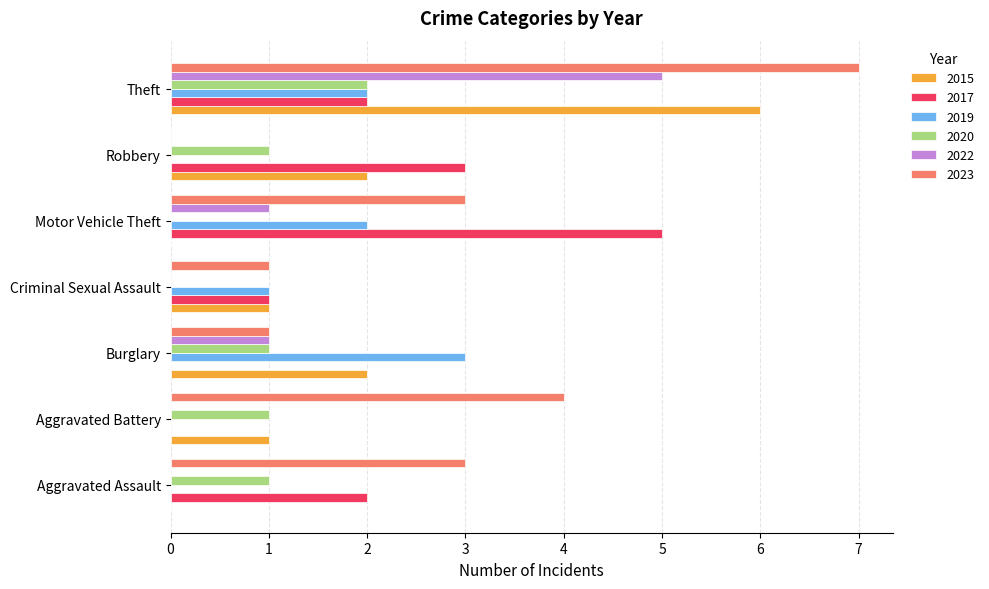

Which category has the highest value in the 2015 series?

Theft